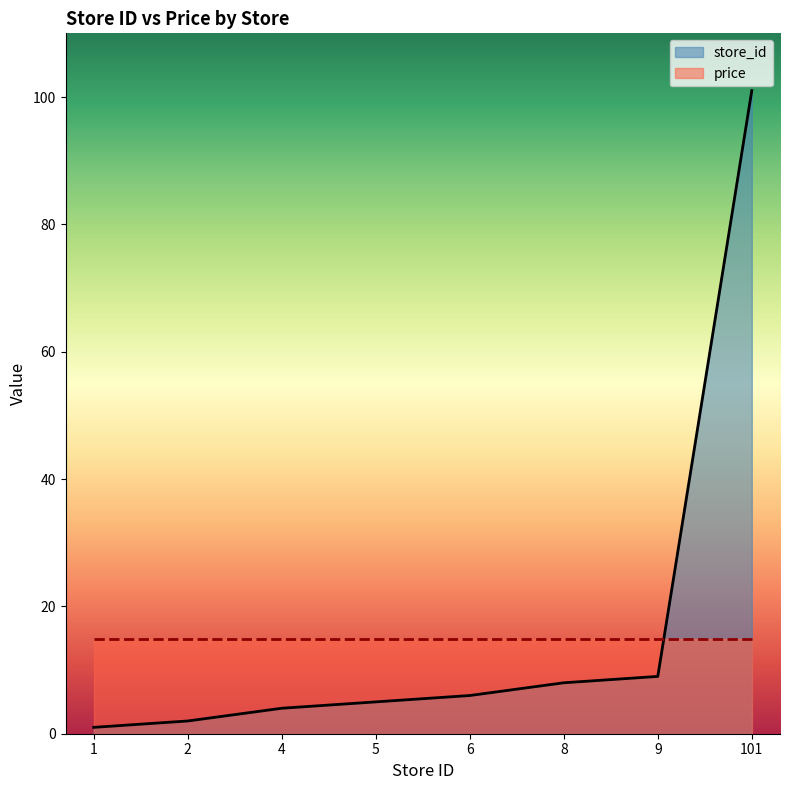

What is the ratio of the value at 2 to the value at 8?

0.2